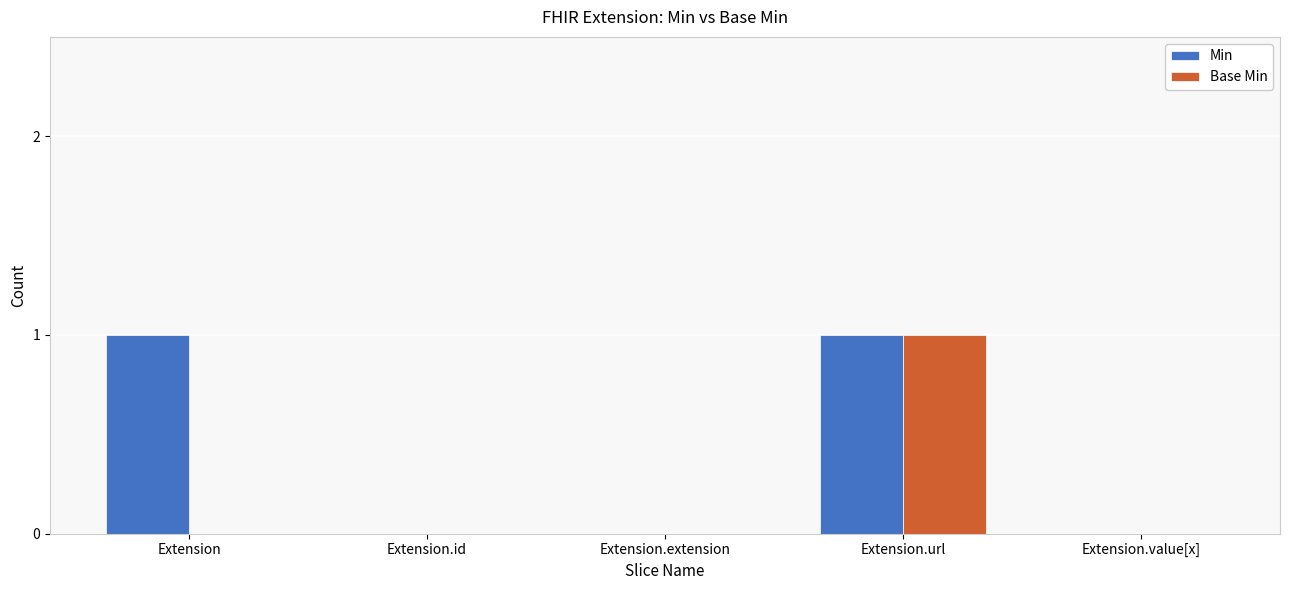

How many distinct data groups are displayed?

2